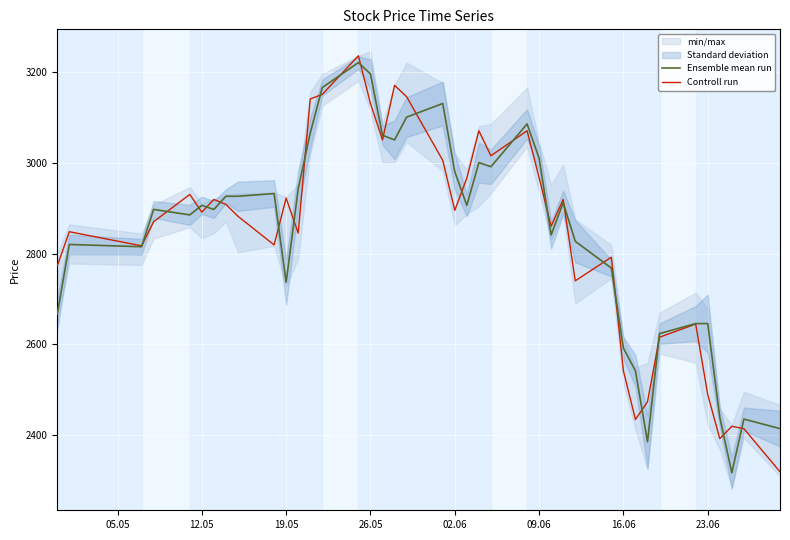

How many values in the Controll run series exceed 2891?

19